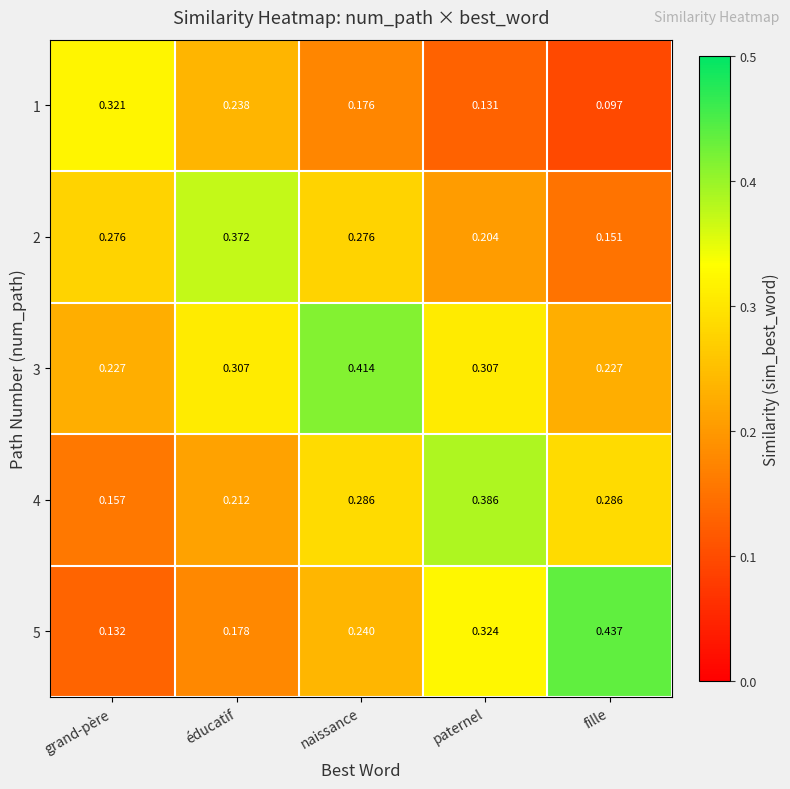

Rank the categories by 5 value from highest to lowest.

fille, paternel, naissance, éducatif, grand-père